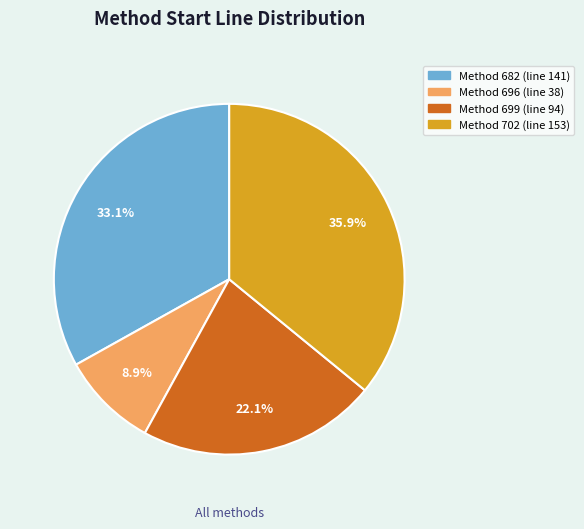

How many slices are in this pie chart?

4